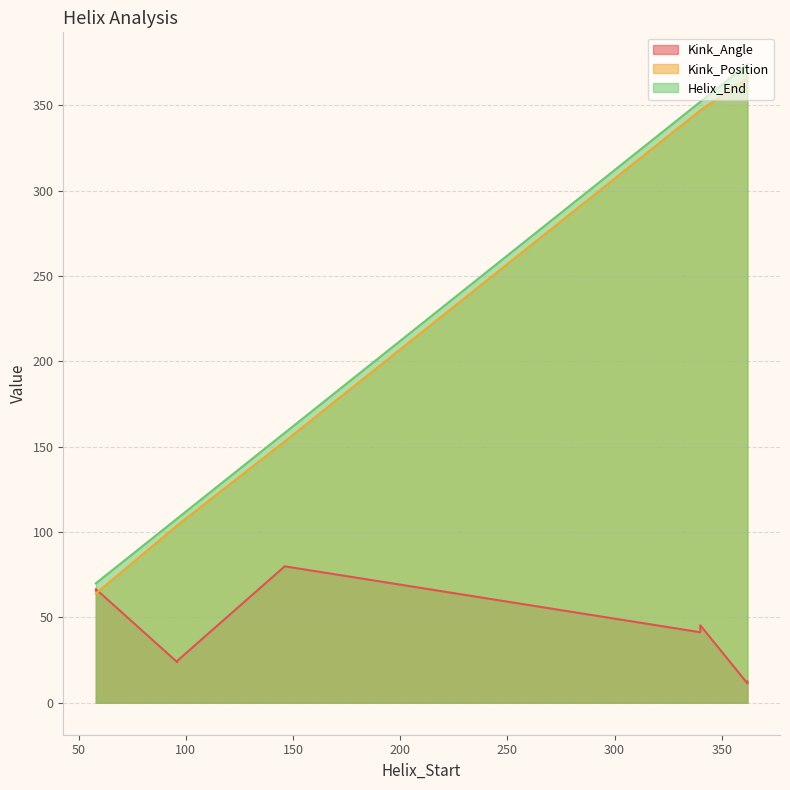

What is the lowest value of the Helix_End series?

70.0